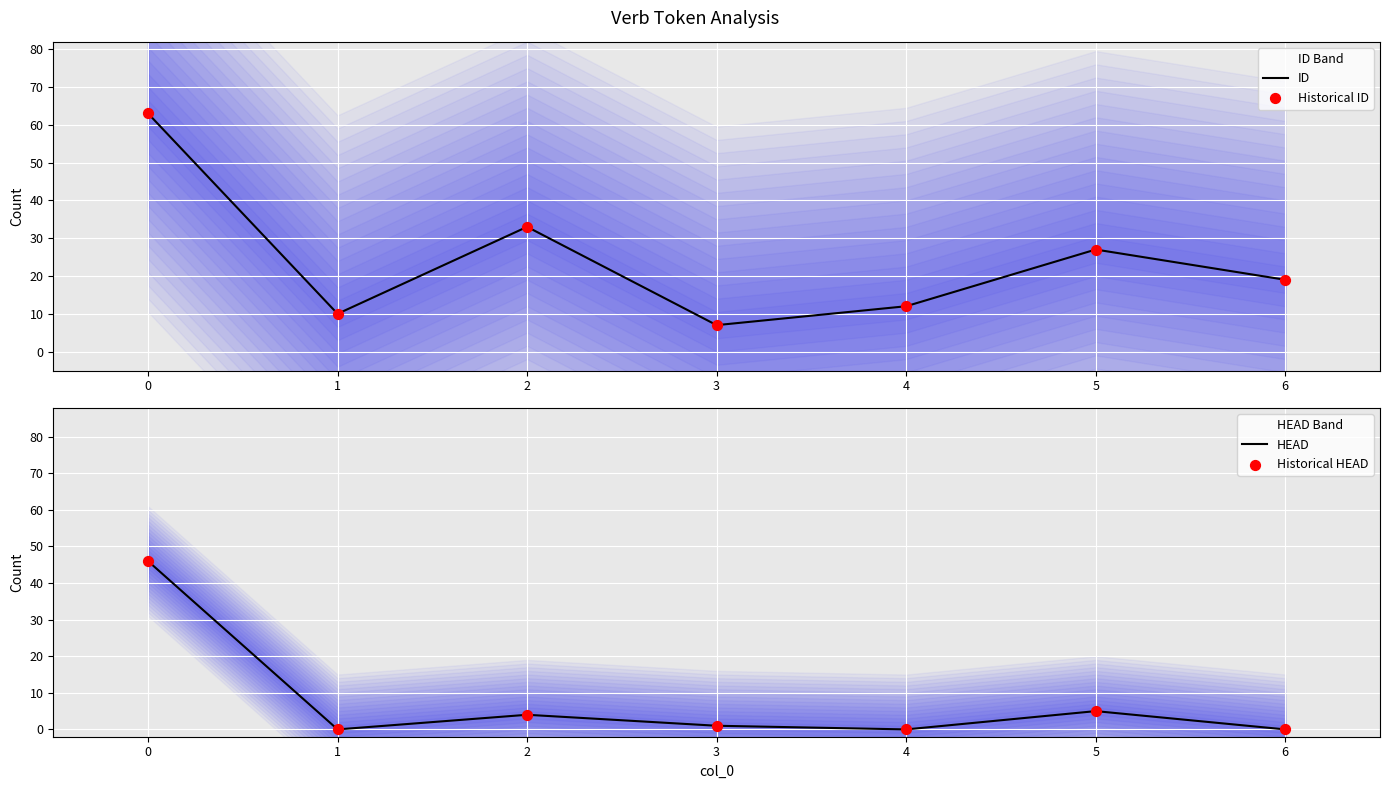

Which series contains the highest Y value?

ID